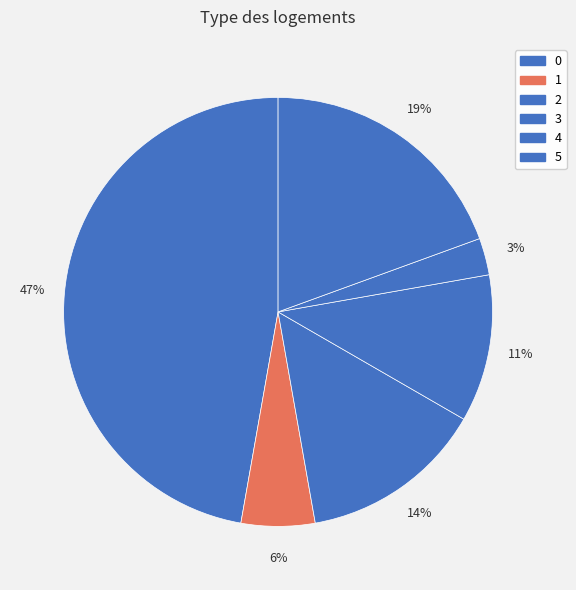

Count the number of slices in the pie.

6